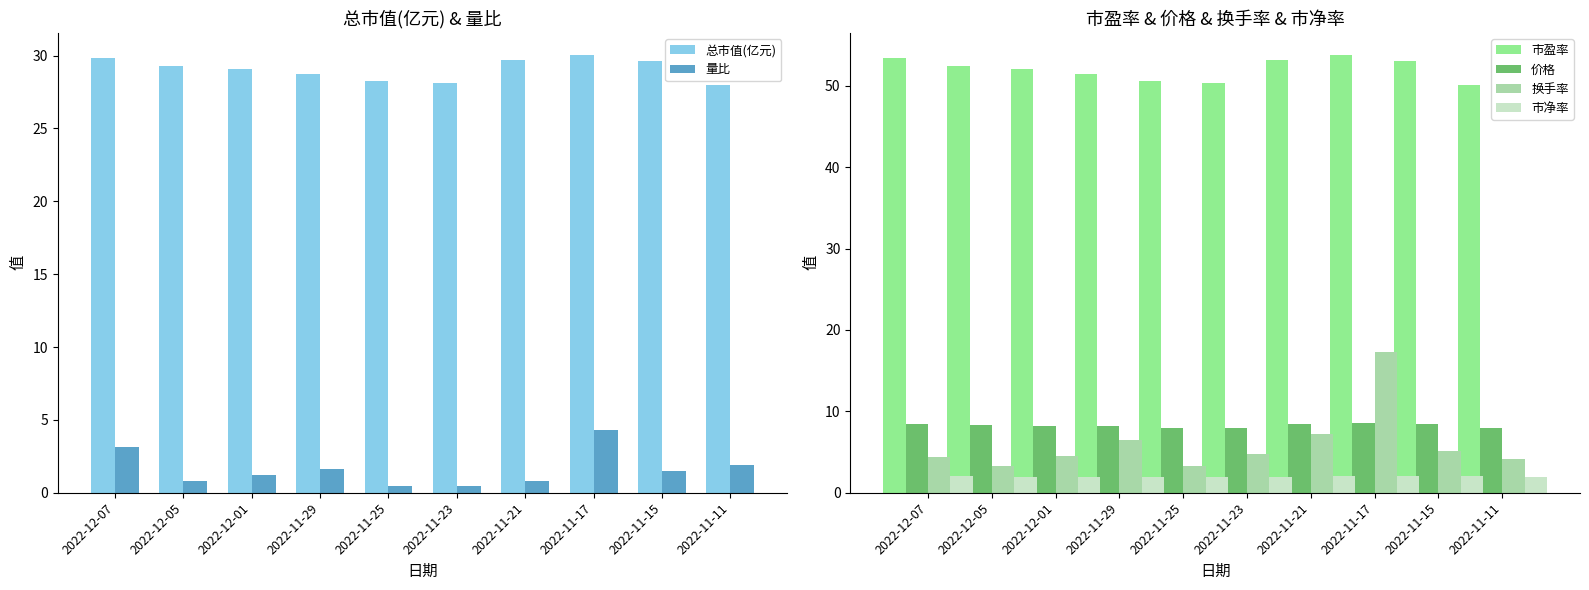

Which has a higher value, 2022-11-15 or 2022-12-05?

2022-11-15